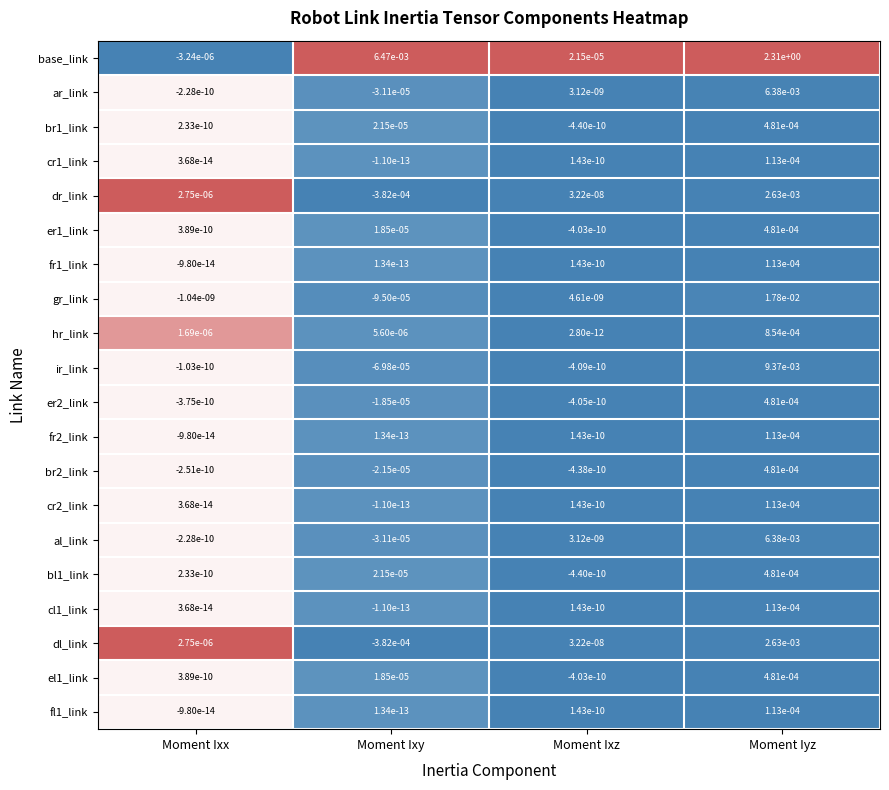

What is the difference between the highest and lowest values at Moment Iyz?

2.3